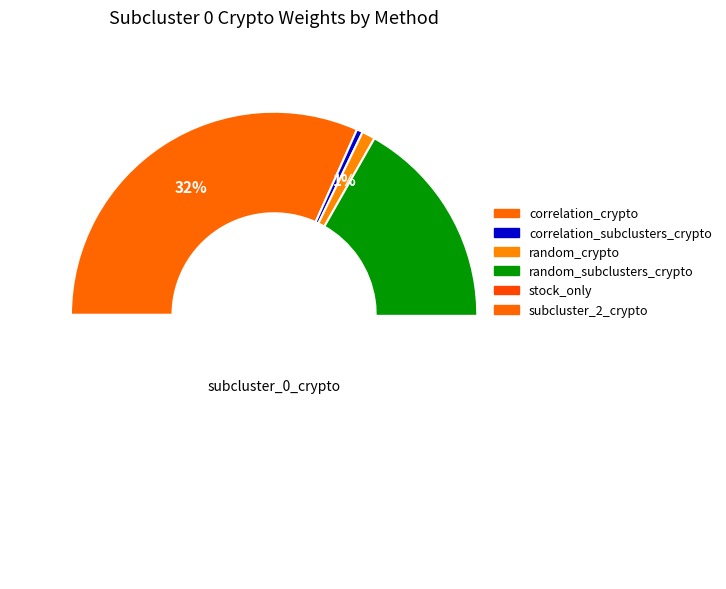

What is the change in value from correlation_subclusters_crypto to random_subclusters_crypto?

+0.1